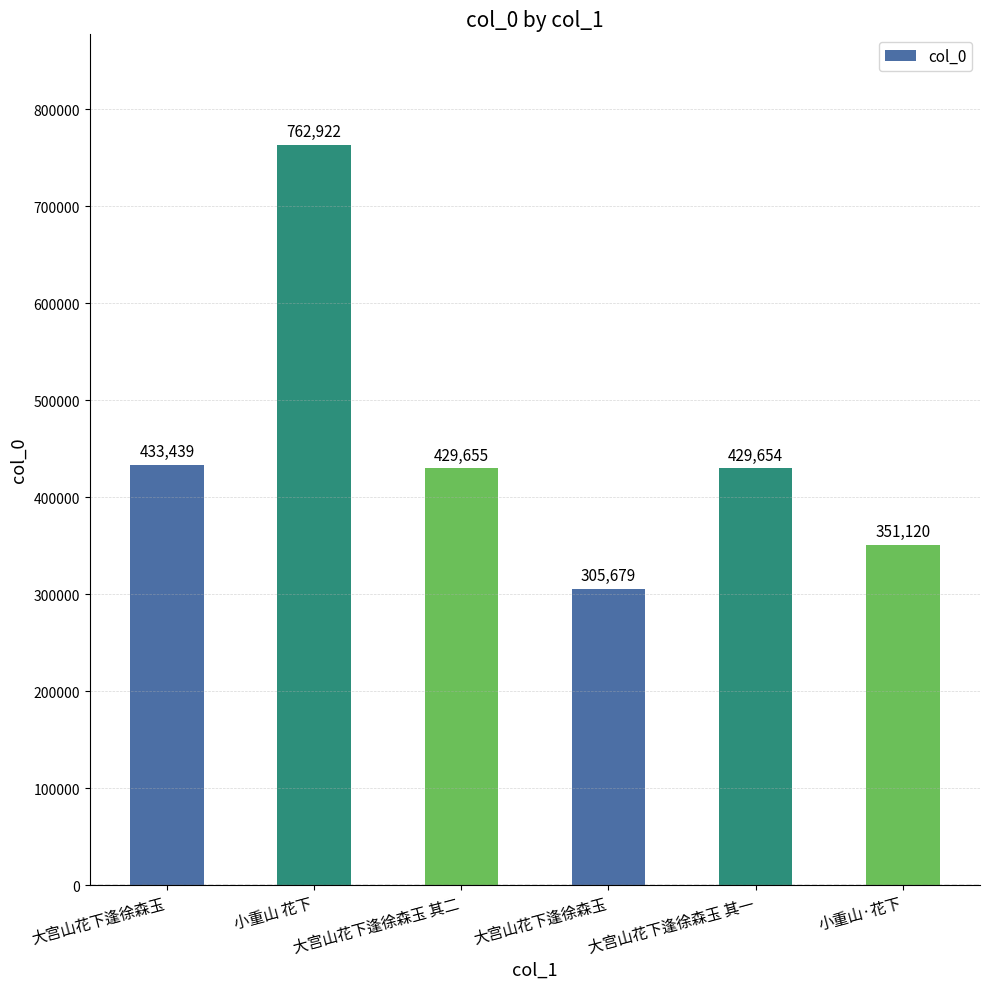

What is the approximate value at 大宫山花下逢徐森玉, to the nearest 50?

433450